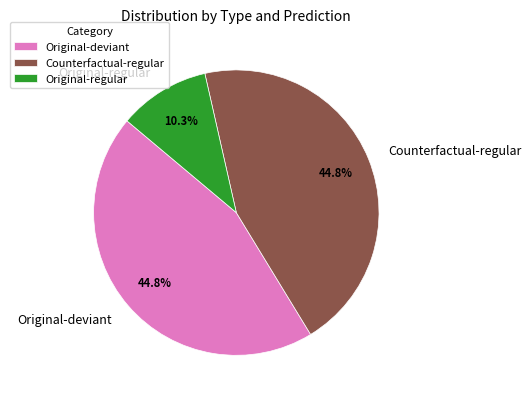

To the nearest percent, what percentage of the pie is Original-deviant?

45%